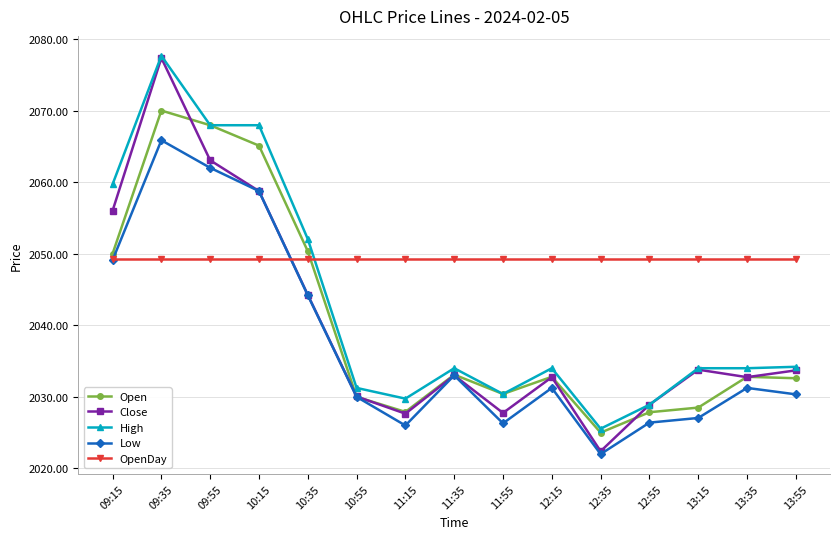

Is it true that OpenDay equals 2049.2 at 12:15?

True